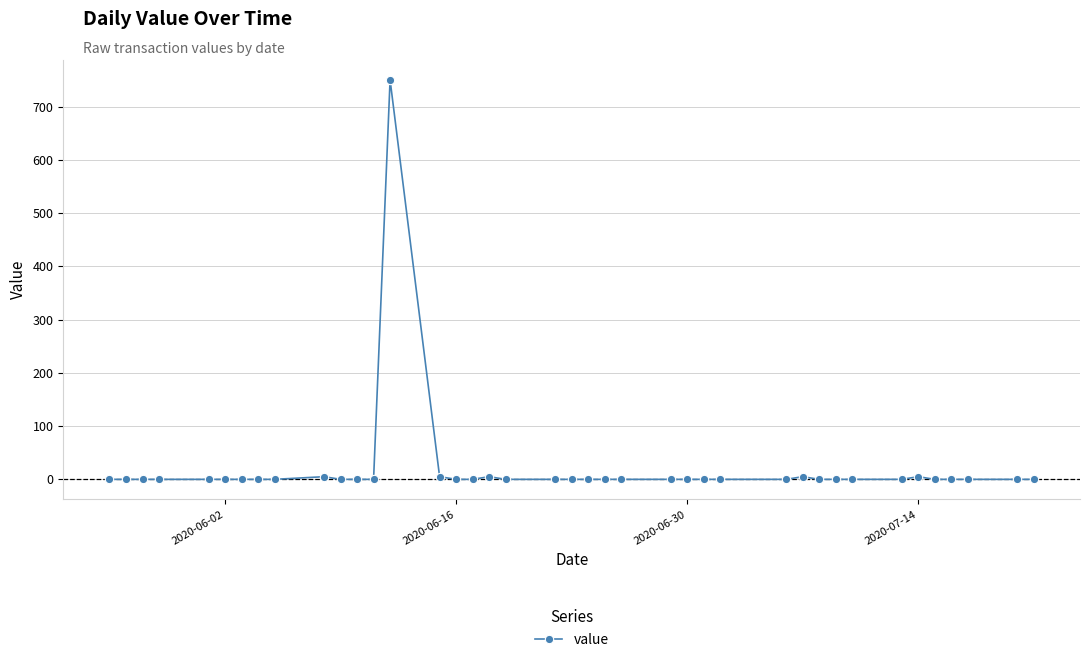

How many categories are shown in the chart?

40